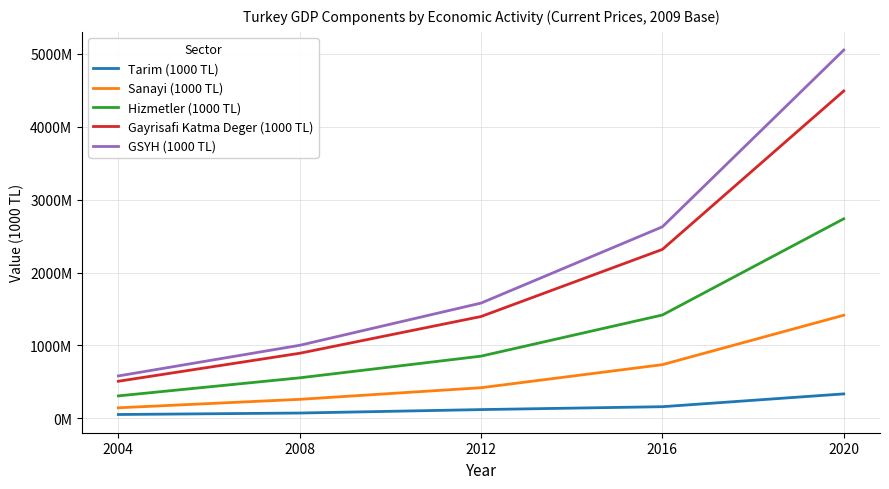

Which category has the lowest value across all series?

2004